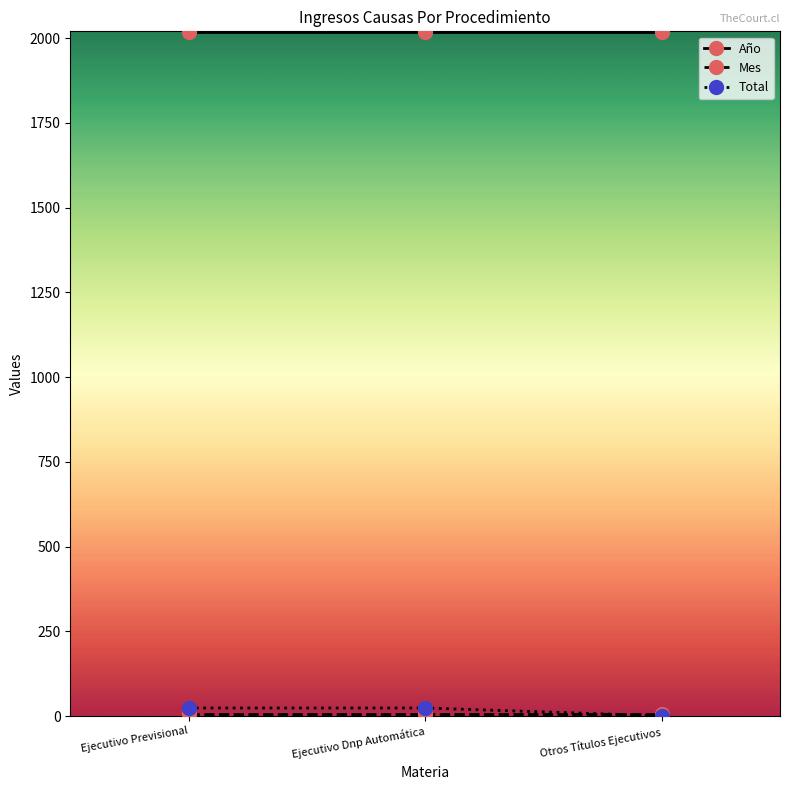

What is the average value of the Total series?

16